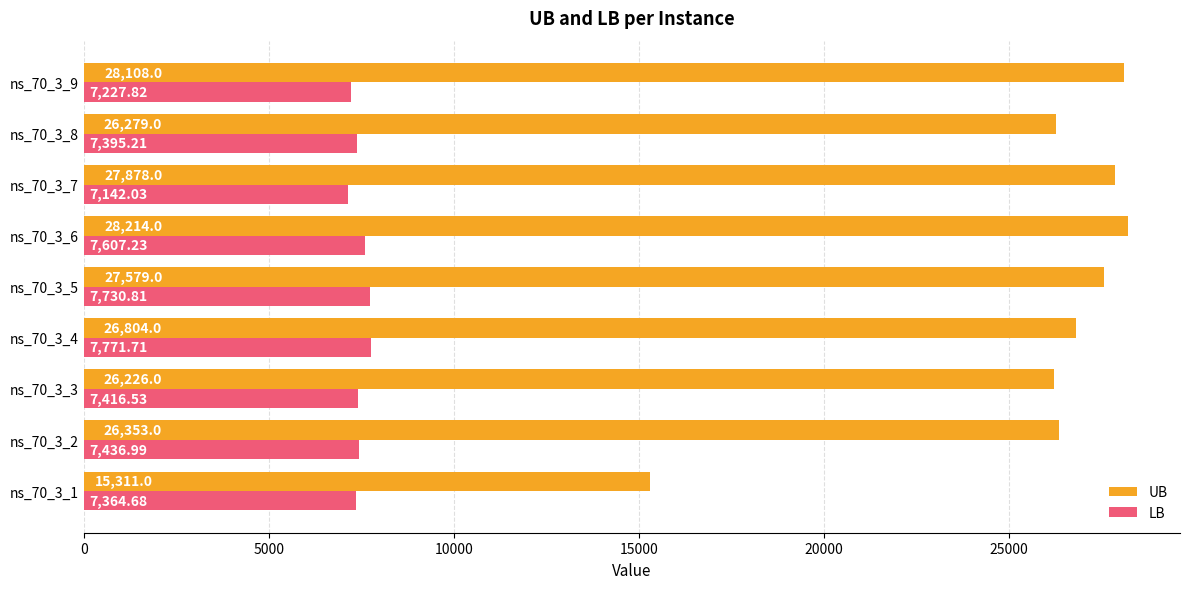

Is the value of UB at ns_70_3_7 greater than the value of LB at ns_70_3_5?

Yes